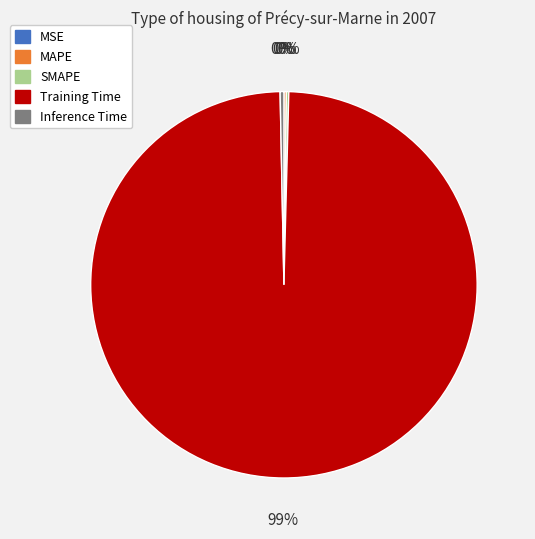

To the nearest percent, what is the average slice percentage?

20%